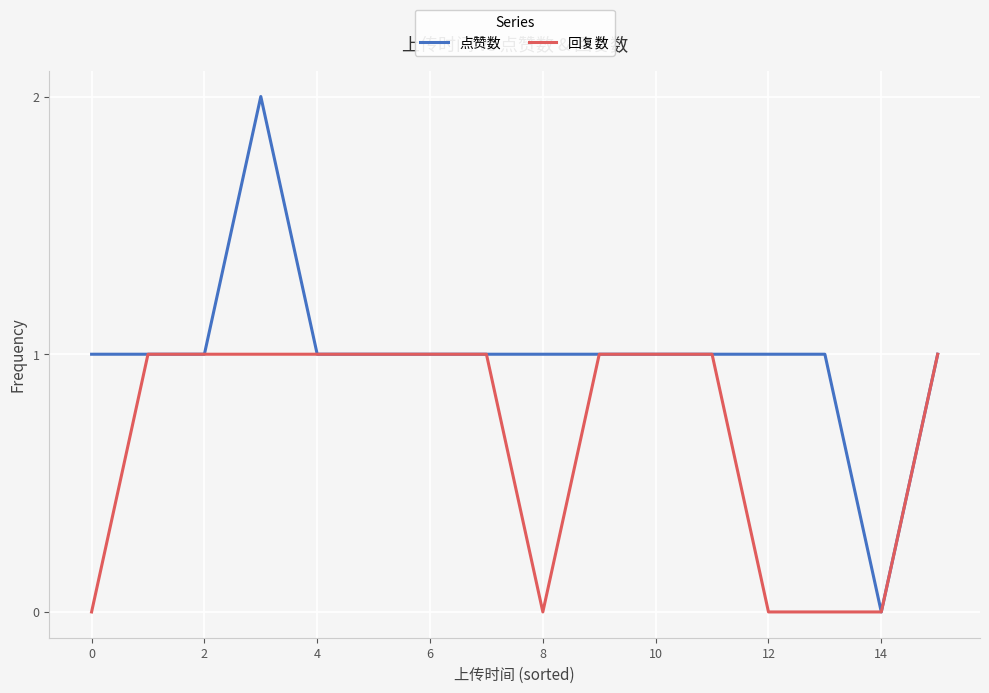

Which series has the largest total across all categories?

点赞数